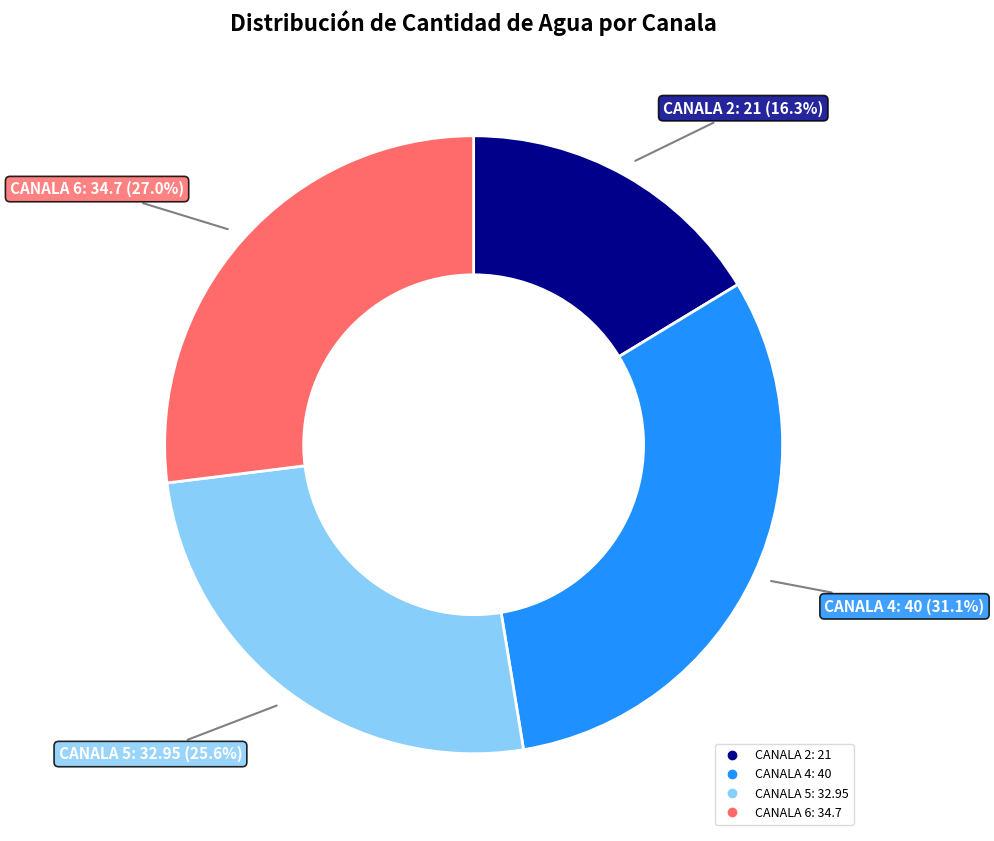

Is there any slice that represents more than half of the pie?

No